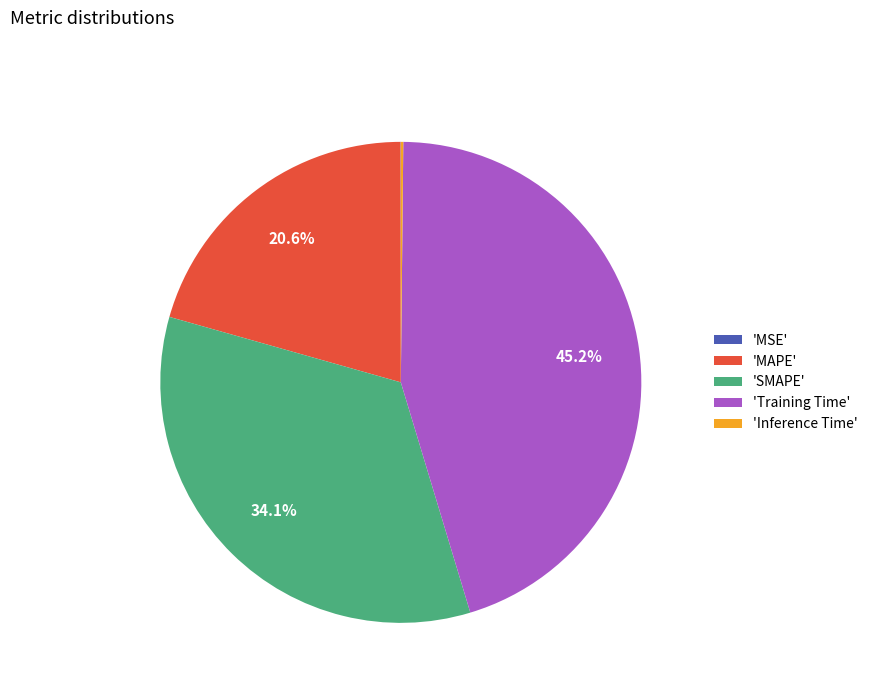

Combined, do 'SMAPE' and 'Training Time' account for over 50%?

Yes